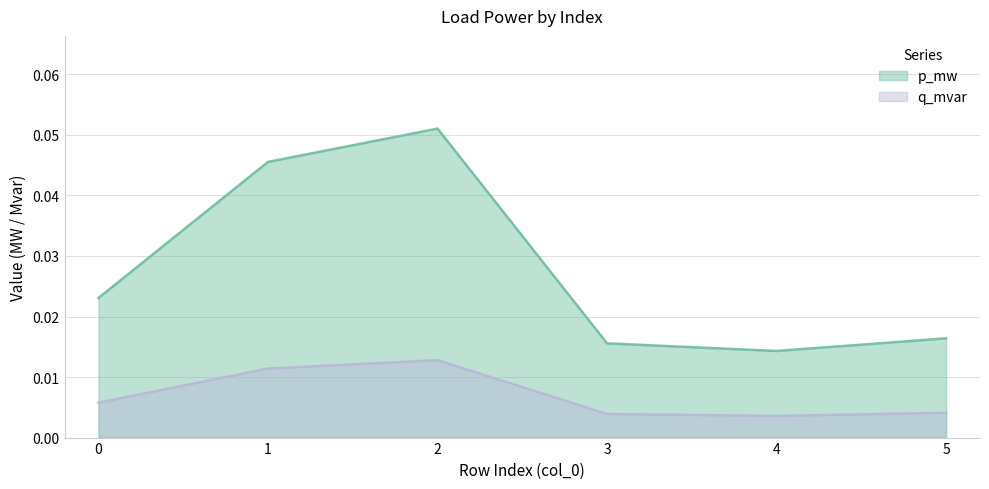

Reading left to right, extract all data points from this chart.

p_mw: 0=0.0	1=0.0	2=0.1	3=0.0	4=0.0	5=0.0
q_mvar: 0=0.0	1=0.0	2=0.0	3=0.0	4=0.0	5=0.0